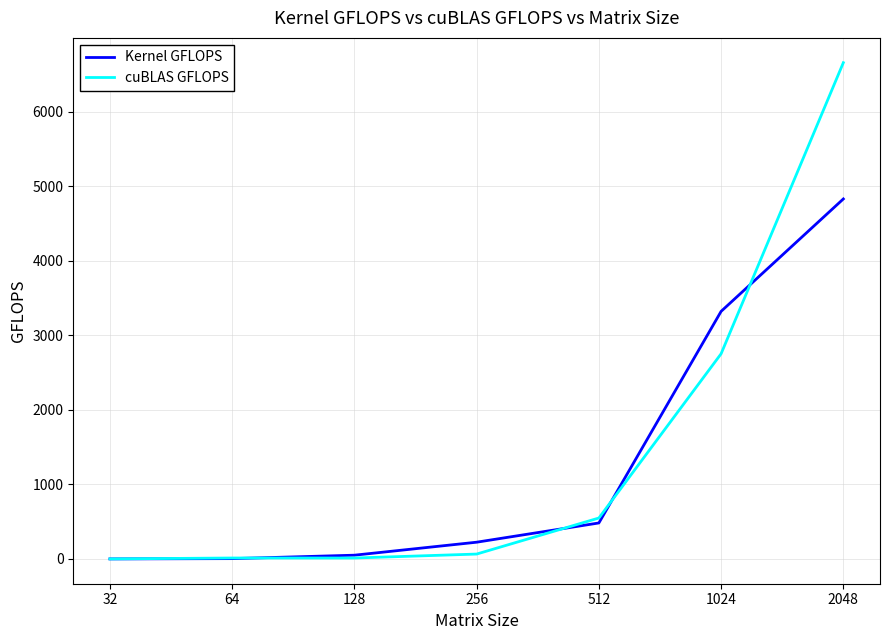

Which series has the largest range (max minus min)?

cuBLAS GFLOPS